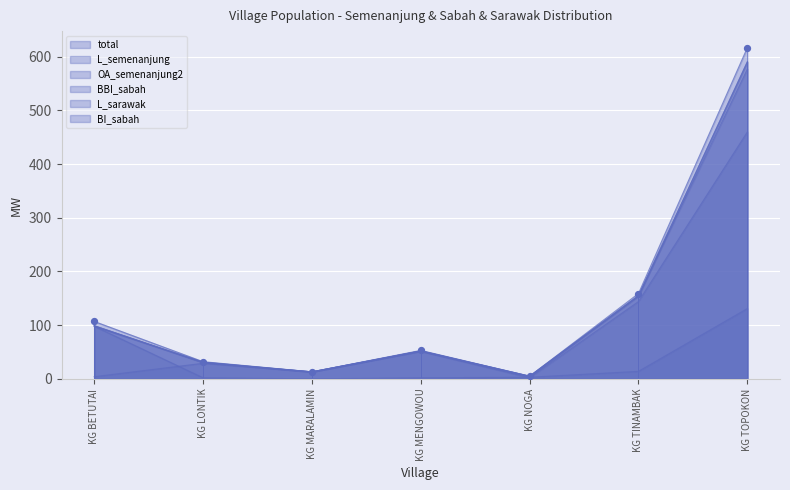

What are all the series names shown in the legend?

total, L_semenanjung, OA_semenanjung2, BBI_sabah, L_sarawak, BI_sabah